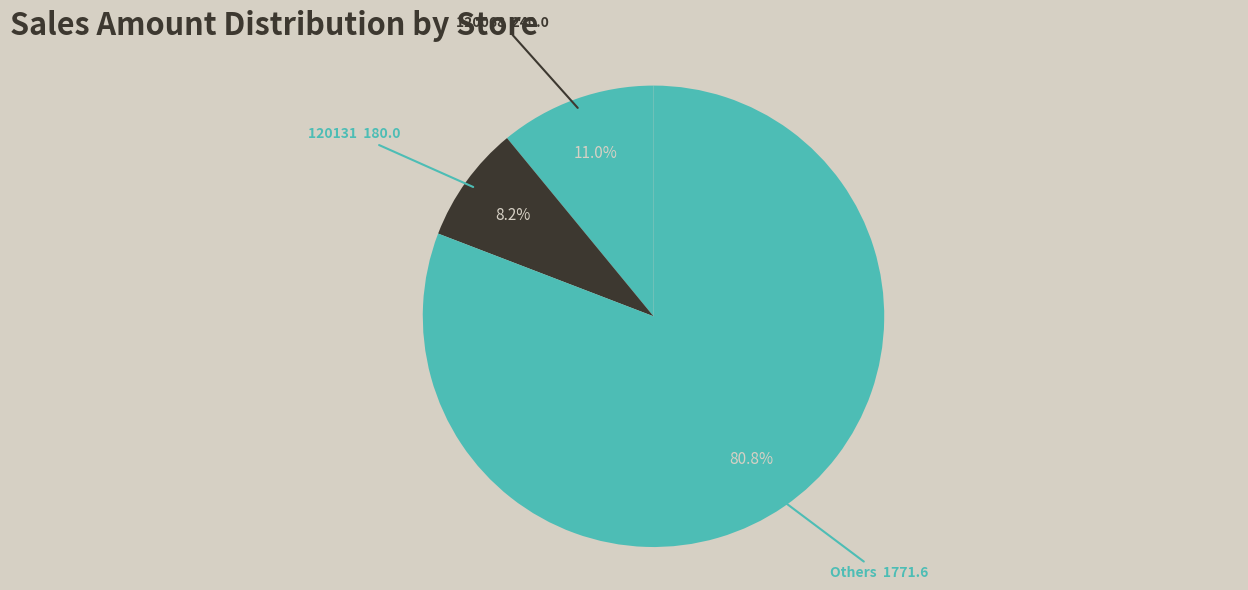

Which category has the biggest portion of the pie?

Others